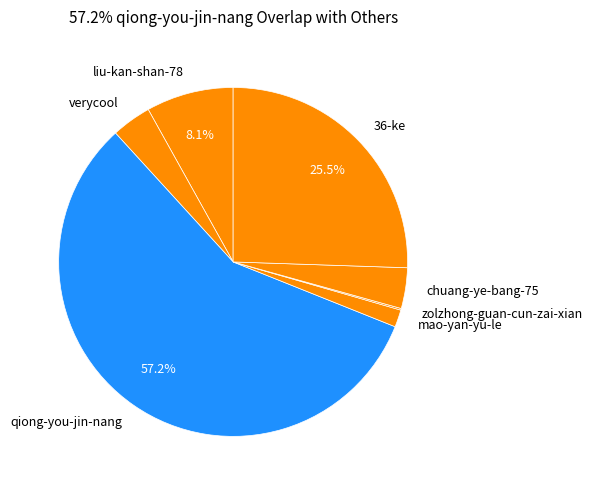

To the nearest percent, what is the combined percentage of chuang-ye-bang-75 and qiong-you-jin-nang?

61%